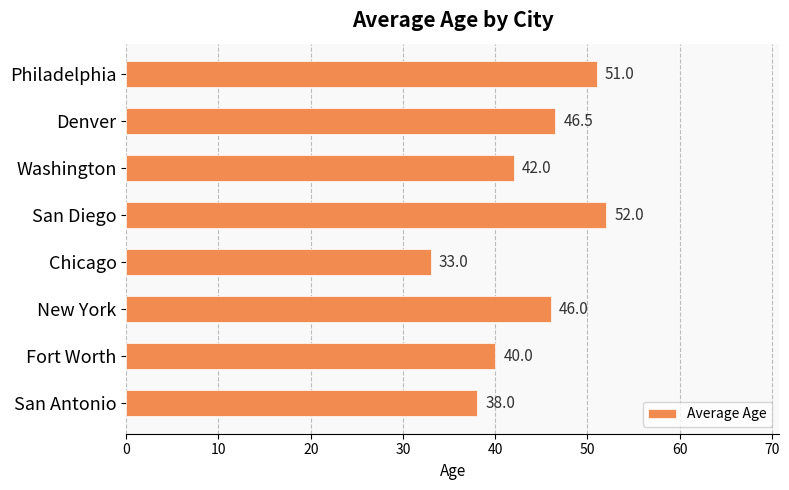

What is the label of the 1st bar from the top?

Philadelphia